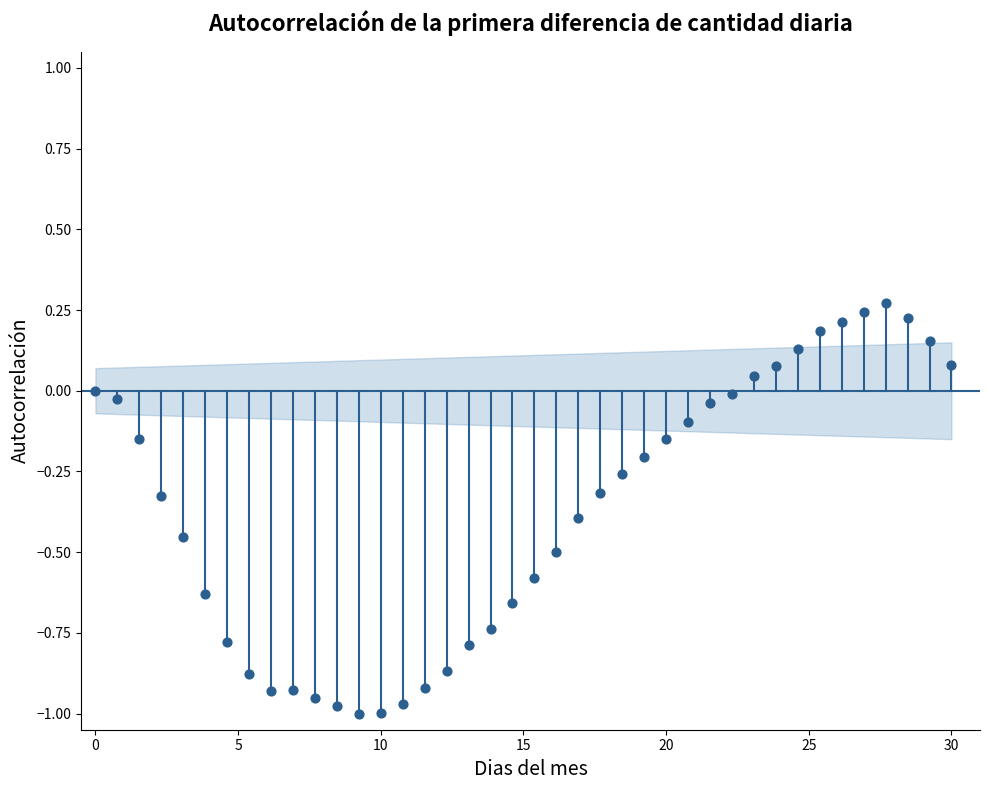

What is the range of Y values (max minus min)?

1.3